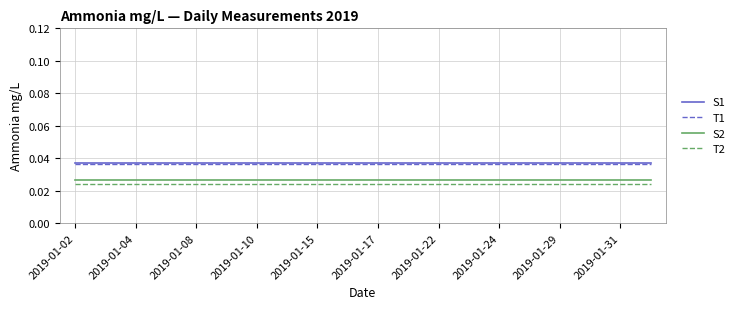

True or false: T2 and S1 intersect in this chart.

False